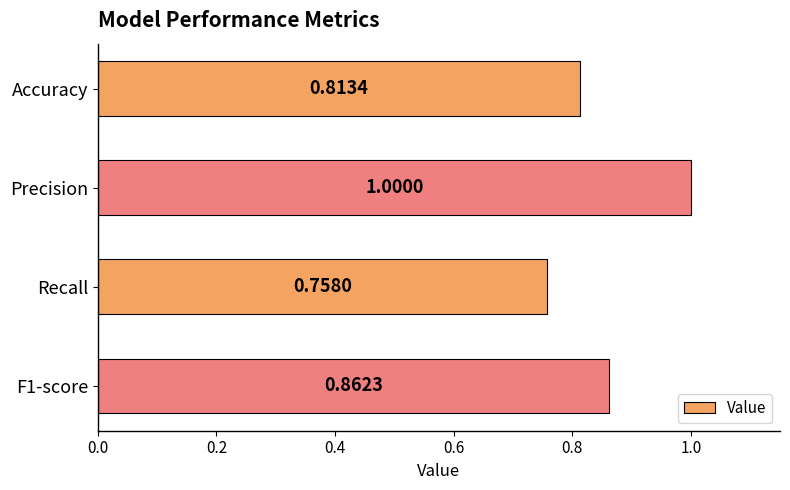

List the labels in order of value, smallest first.

Recall, Accuracy, F1-score, Precision